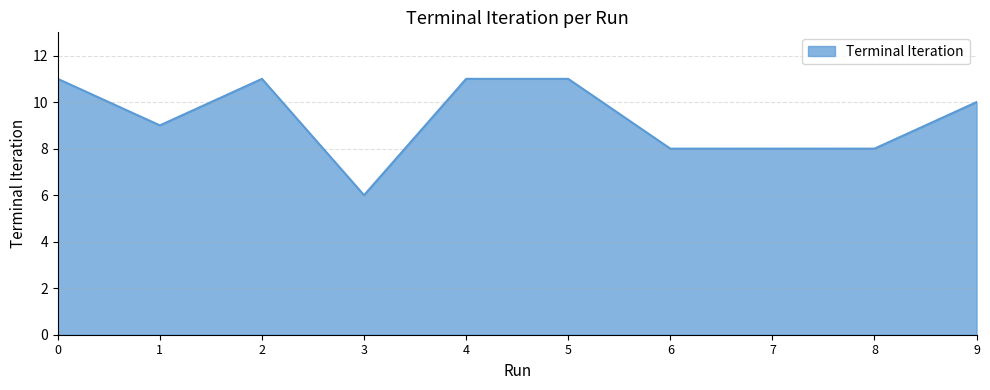

Which category has the lowest value across all series?

3